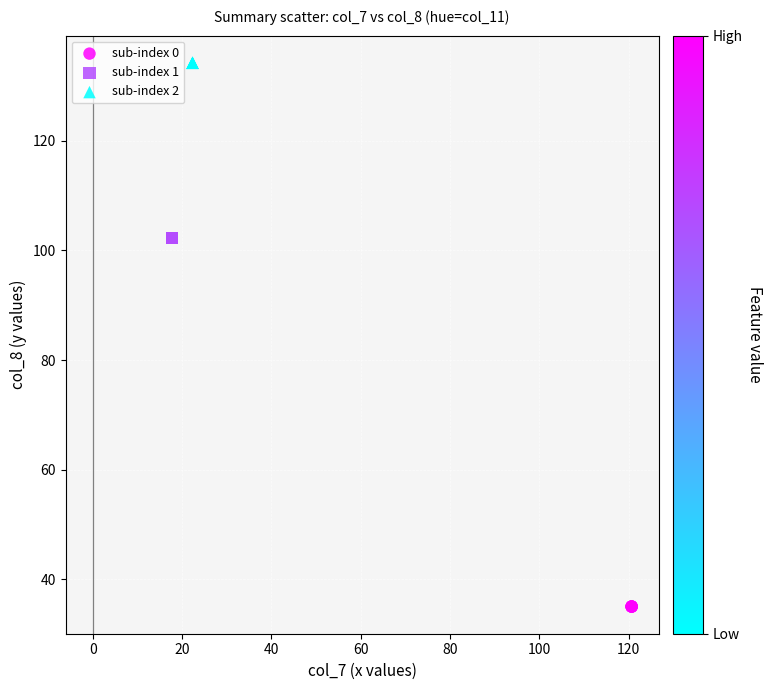

What are all the series names shown in the legend?

sub-index 0, sub-index 1, sub-index 2